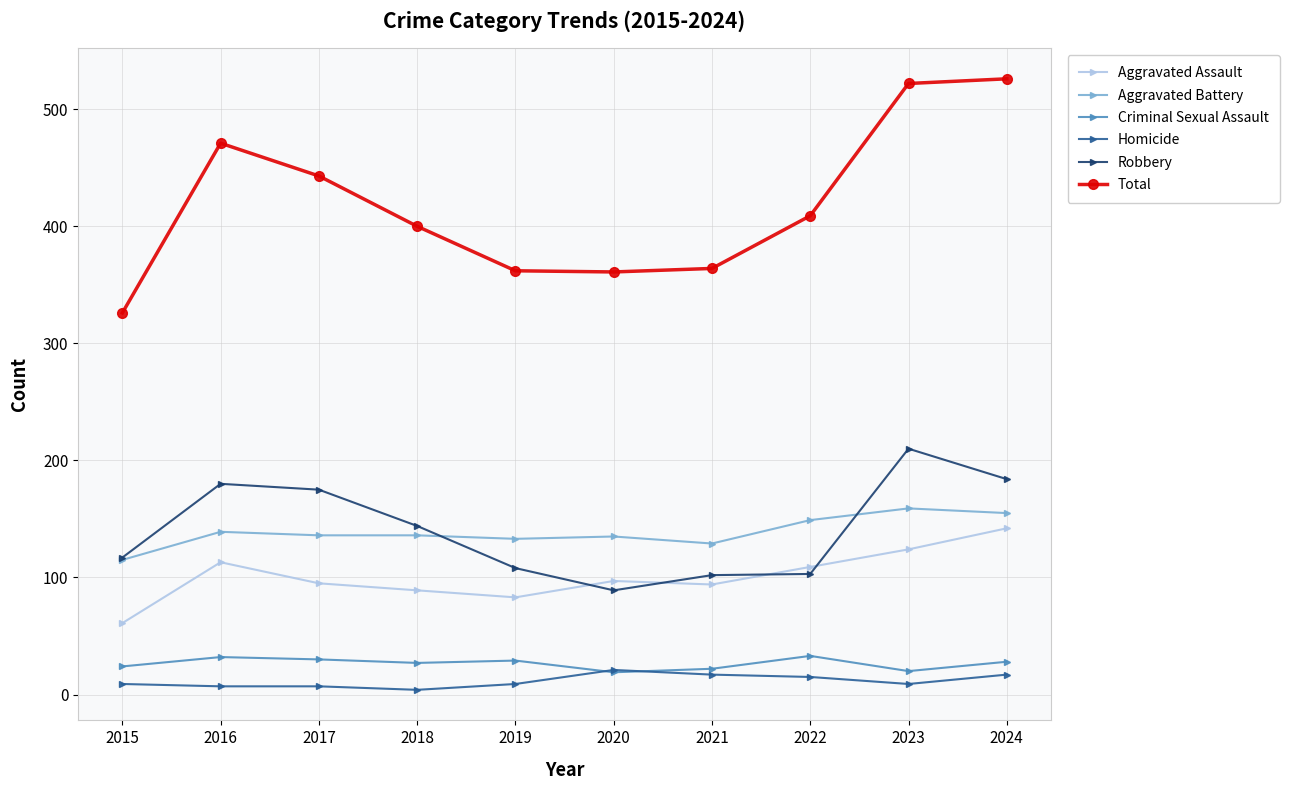

Is the value of Robbery at 2023 greater than the value of Aggravated Battery at 2021?

Yes